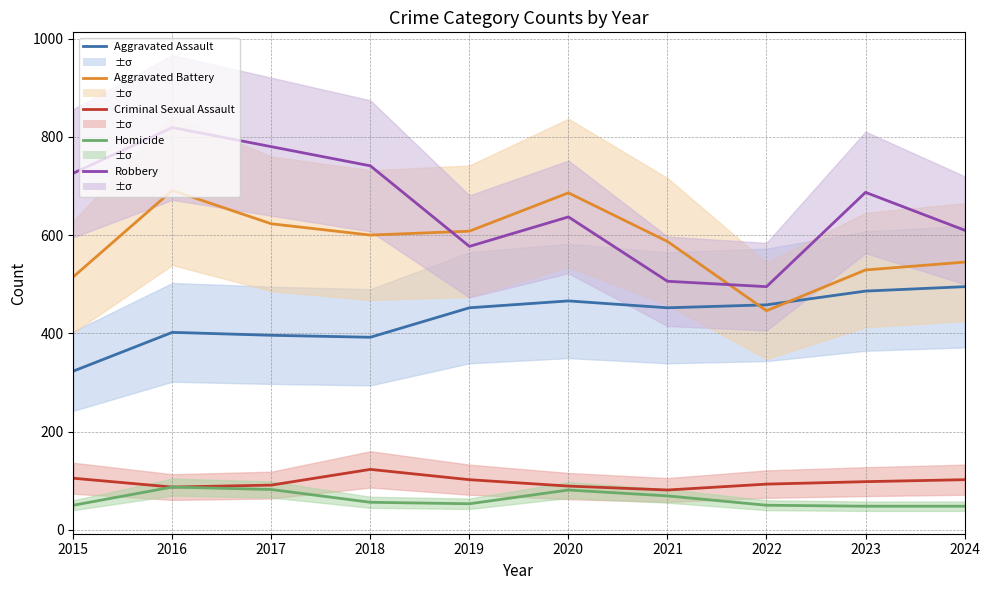

List the labels in order of Aggravated Assault value, largest first.

2024, 2023, 2020, 2022, 2019, 2021, 2016, 2017, 2018, 2015